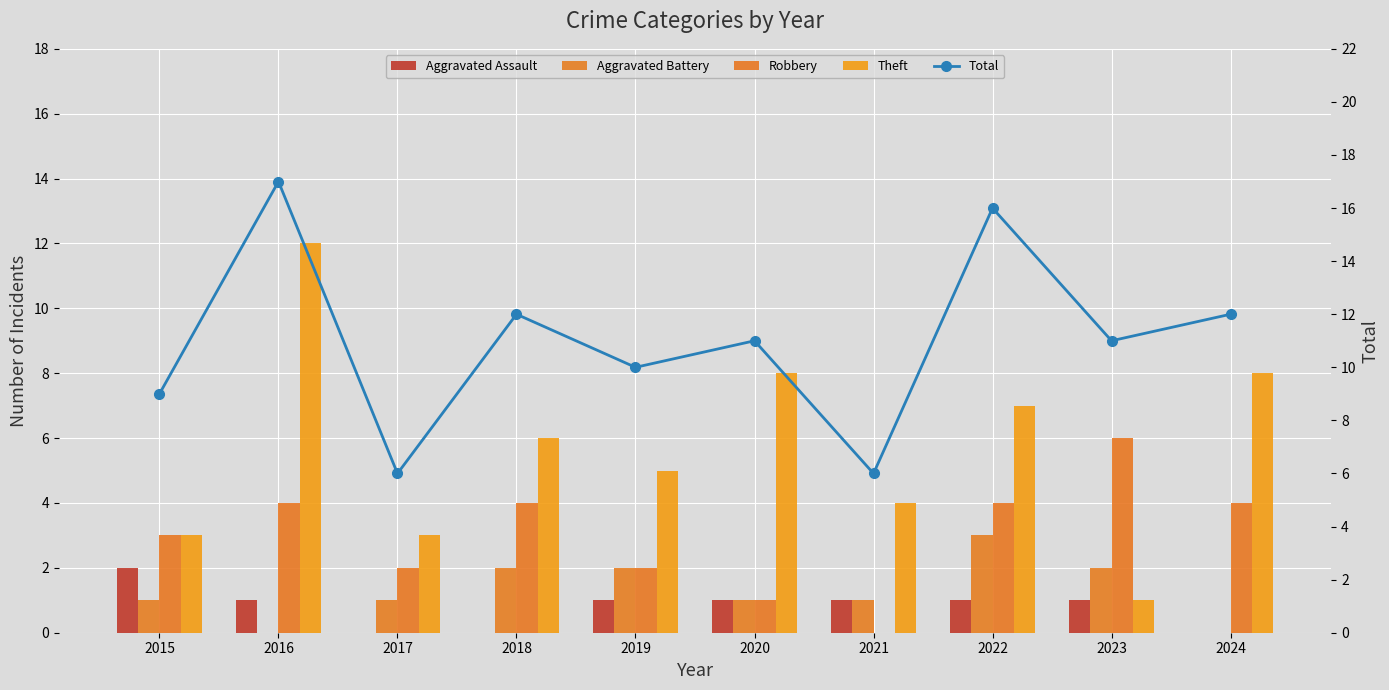

Reading left to right, transcribe all the data shown in this chart.

Aggravated Assault: 2015=2	2016=1	2017=0	2018=0	2019=1	2020=1	2021=1	2022=1	2023=1	2024=0
Aggravated Battery: 2015=1	2016=0	2017=1	2018=2	2019=2	2020=1	2021=1	2022=3	2023=2	2024=0
Robbery: 2015=3	2016=4	2017=2	2018=4	2019=2	2020=1	2021=0	2022=4	2023=6	2024=4
Theft: 2015=3	2016=12	2017=3	2018=6	2019=5	2020=8	2021=4	2022=7	2023=1	2024=8
Total: 2015=9	2016=17	2017=6	2018=12	2019=10	2020=11	2021=6	2022=16	2023=11	2024=12